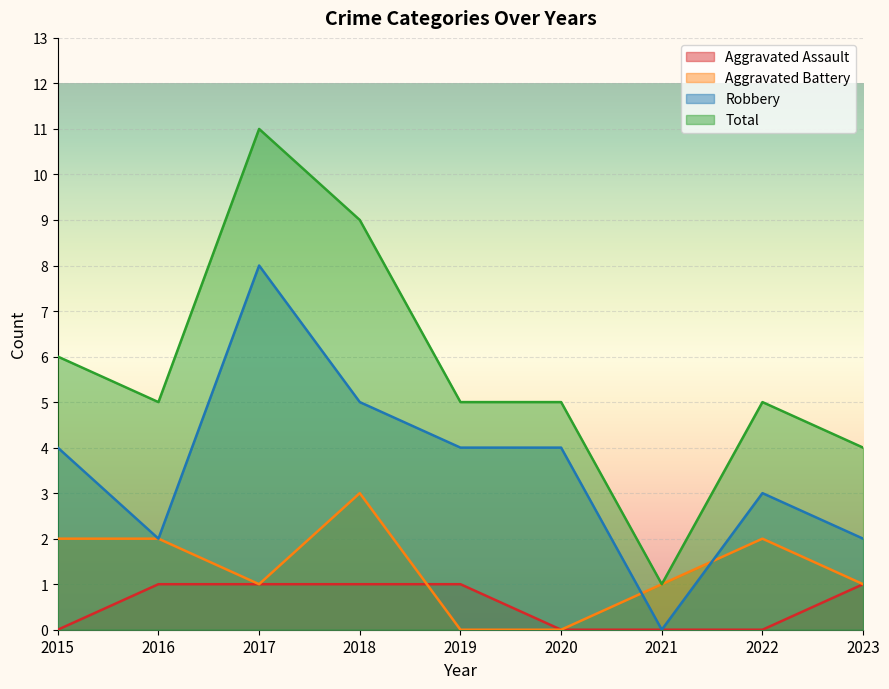

What is the value of the Robbery point at the 8th from the left?

3